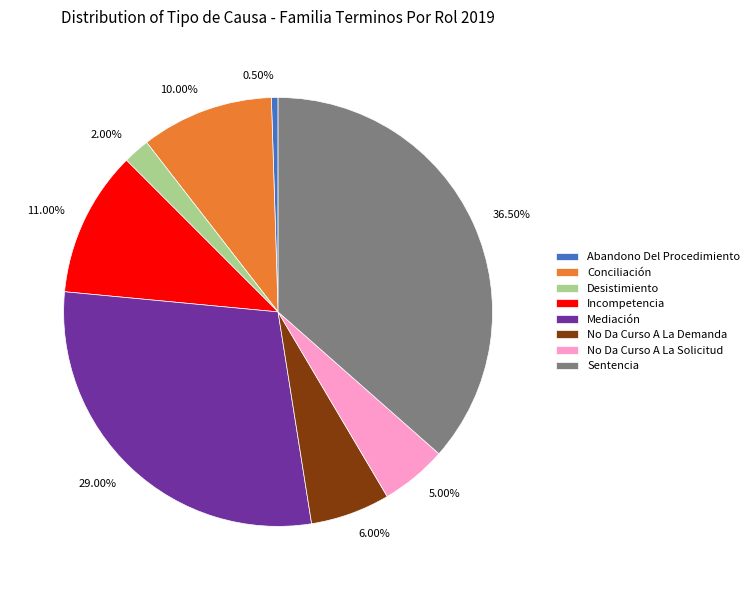

Is it true that Mediación is 42% of the pie?

False